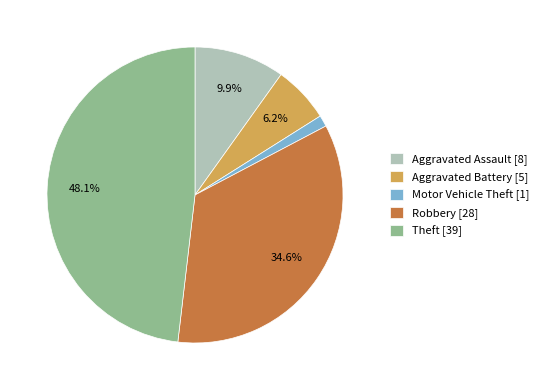

Count the number of slices in the pie.

5